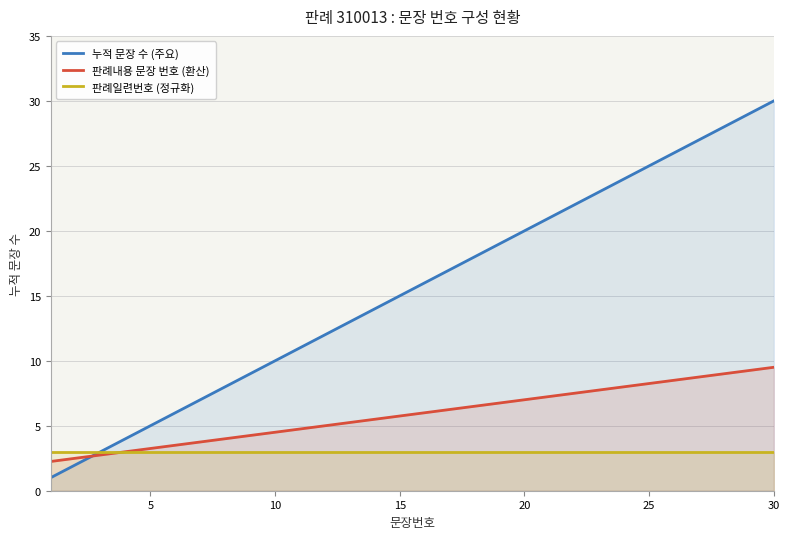

Which series changed the most between 20 and 30?

누적 문장 수 (주요)